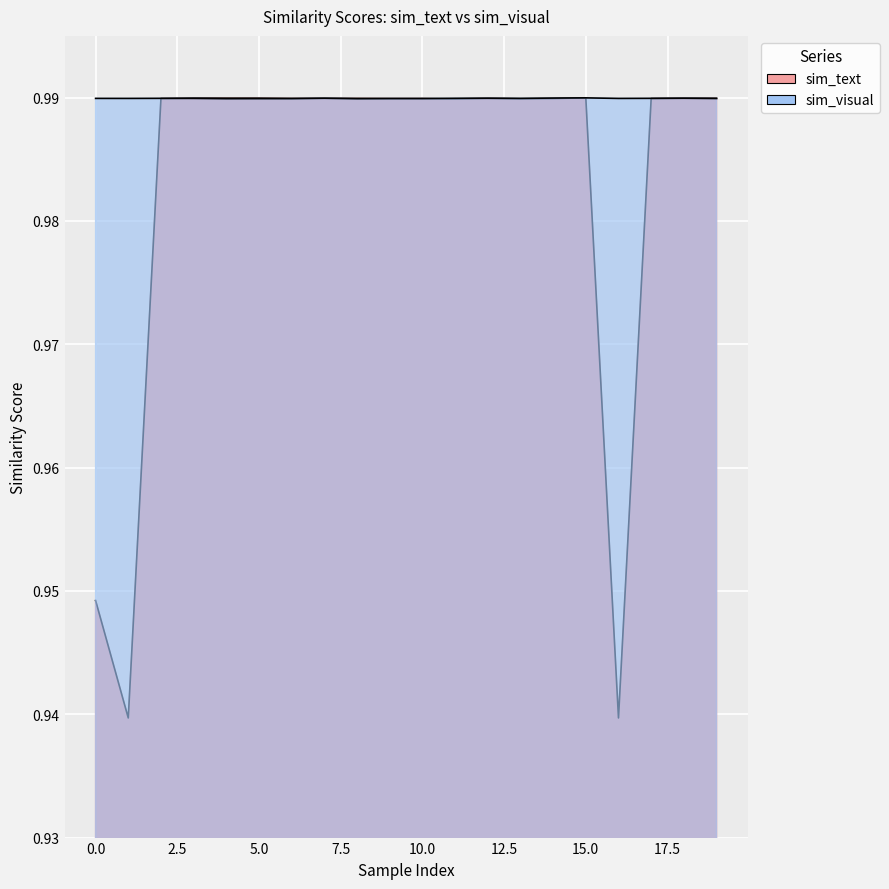

The sim_visual series shows 1.7 at 13. True or false?

False